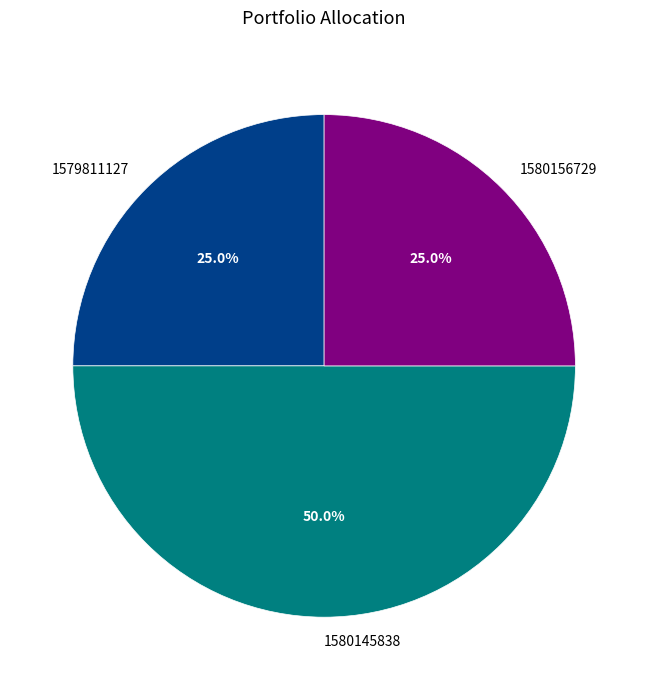

What is the total percentage of 1580156729 and 1580145838?

75.0%